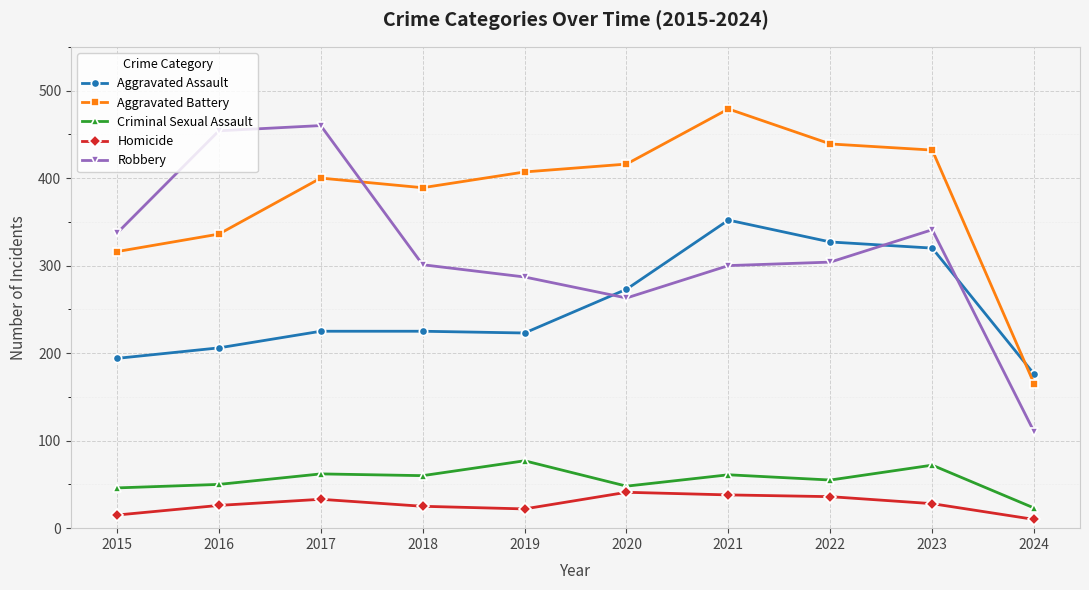

What are all the series names shown in the legend?

Aggravated Assault, Aggravated Battery, Criminal Sexual Assault, Homicide, Robbery